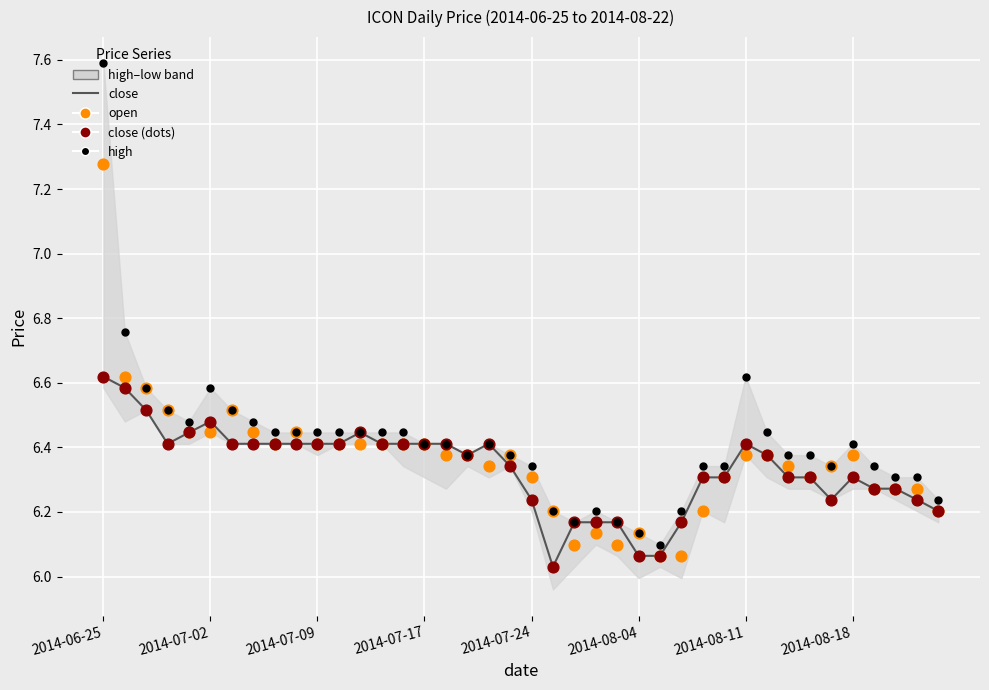

Is the value of close (dots) at 16 greater than the value of open at 32?

Yes